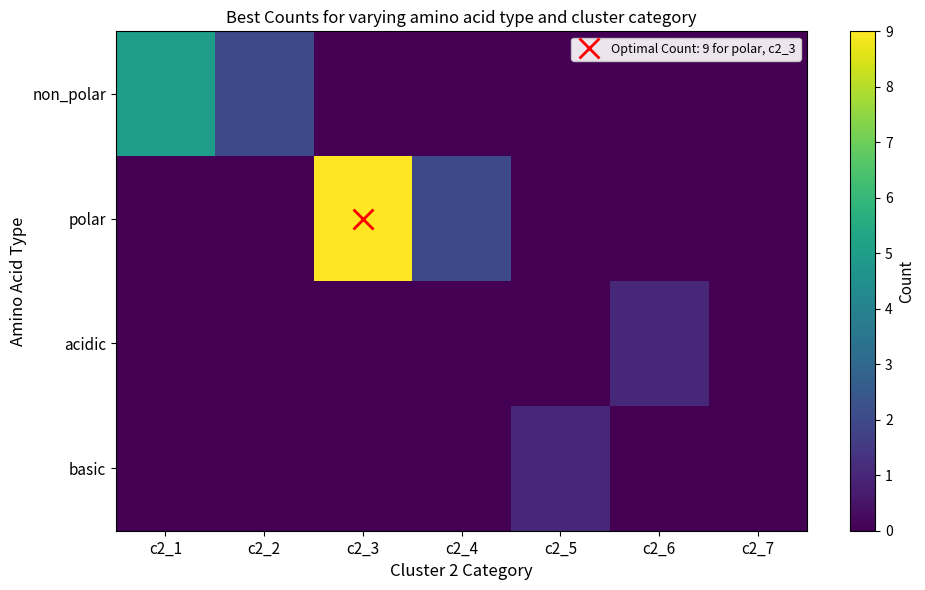

At how many categories does at least one series exceed 1?

4